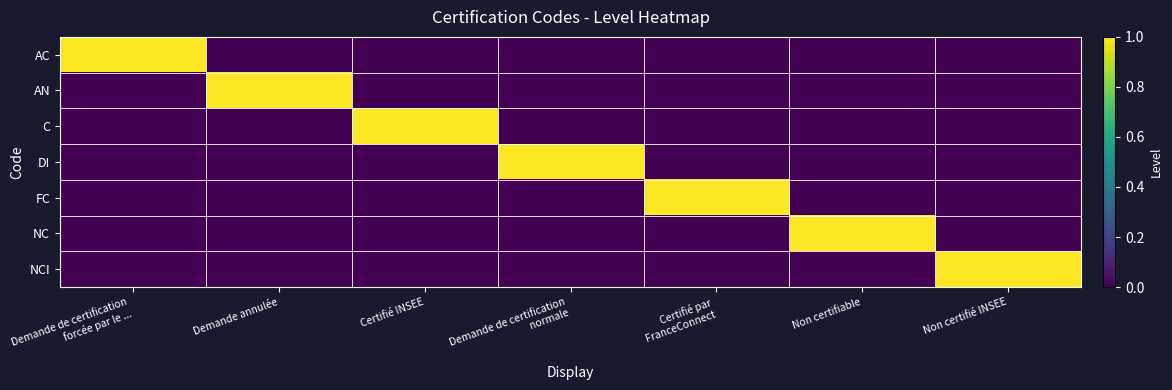

Between Demande de certification forcée par le ... and Non certifiable, which series saw the biggest shift?

AC